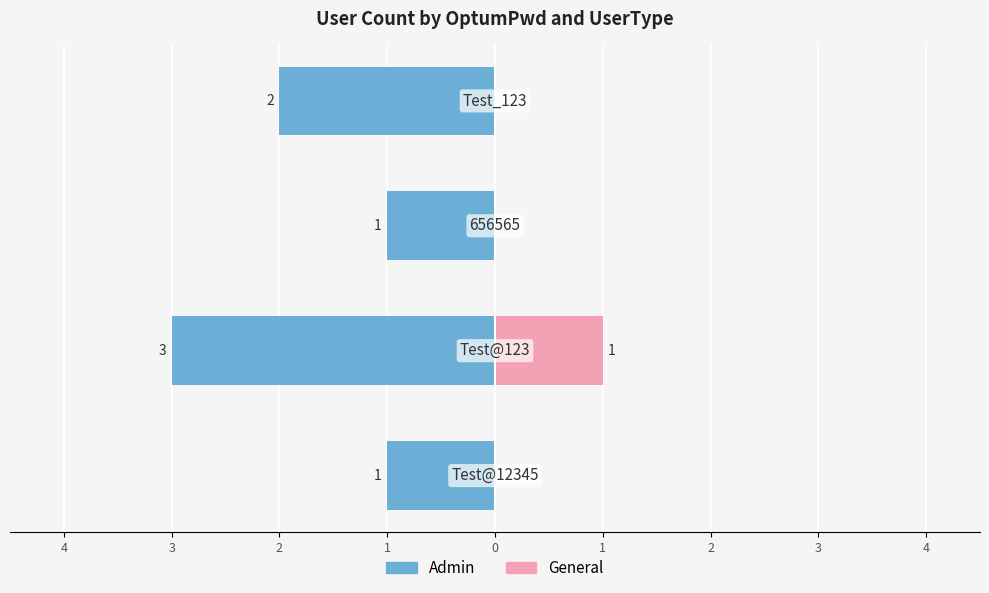

Reading left to right, transcribe all the data shown in this chart.

Admin: 4=-1	3=-3	2=-1	1=-2
General: 4=0	3=1	2=0	1=0